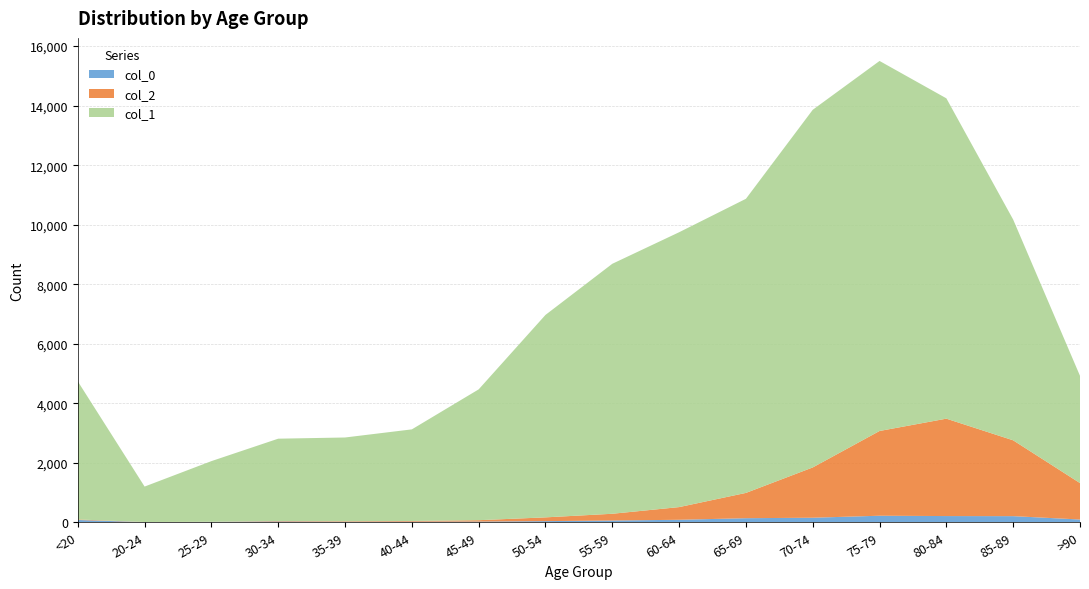

Reading left to right, what are all the values shown in this chart?

col_1: 4641	1191	2038	2765	2814	3078	4396	6803	8400	9236	9883	12018	12434	10764	7417	3604
col_2: 18	4	3	17	18	24	47	126	227	426	850	1690	2848	3273	2548	1224
col_0: 77	5	14	27	17	20	23	39	59	84	137	153	220	209	206	93